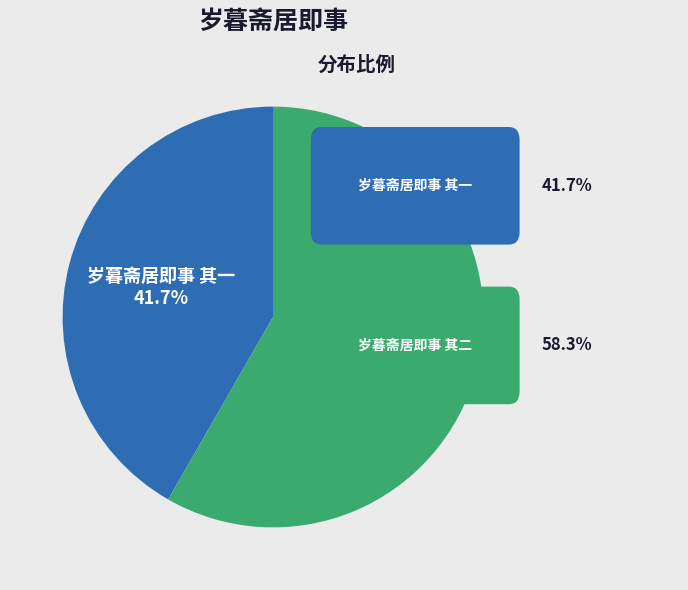

How many segments does this pie chart have?

2